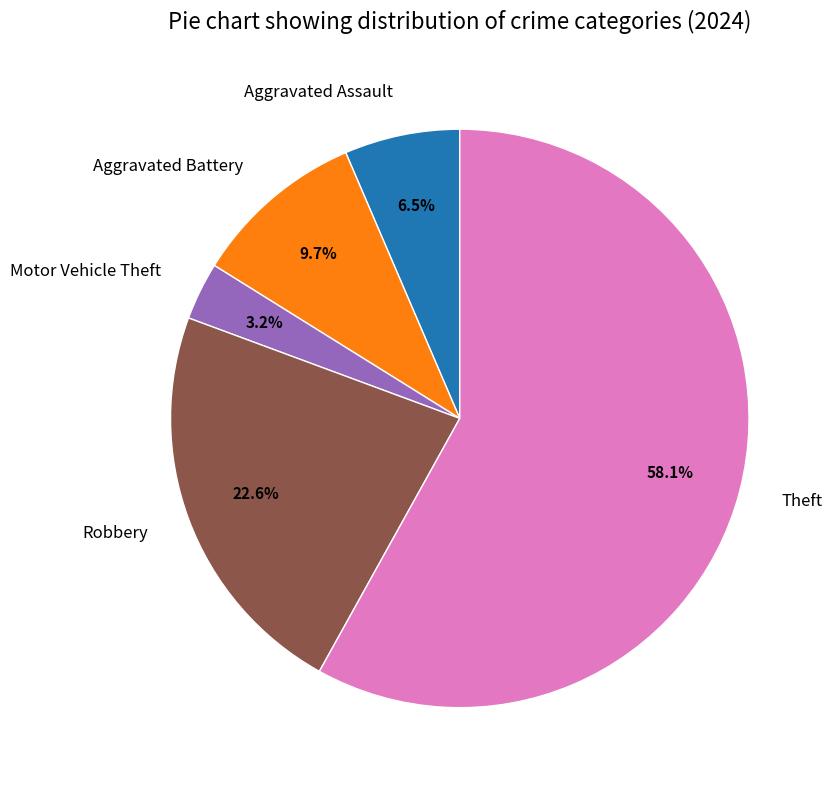

Does Robbery account for over 50% of the chart?

No